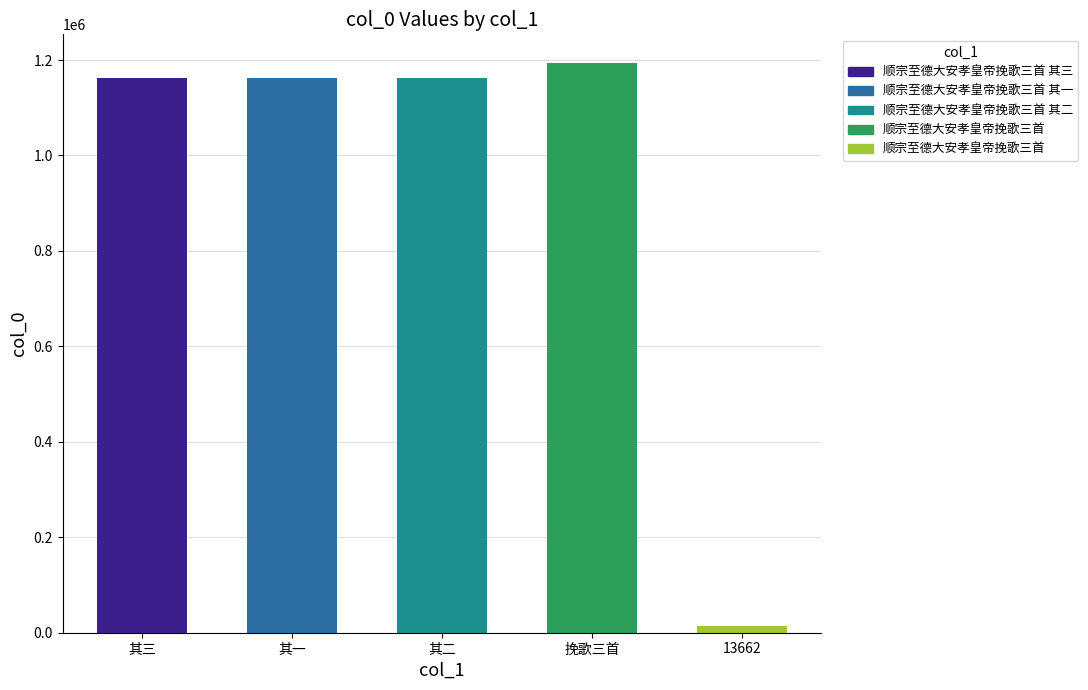

List the labels in order of value, smallest first.

13662, 其一, 其二, 其三, 挽歌三首